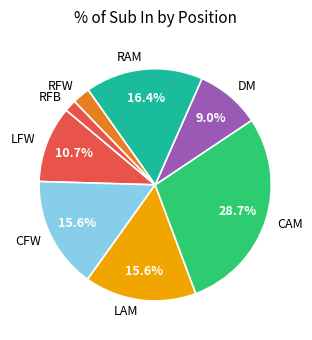

Does LAM account for over 50% of the chart?

No